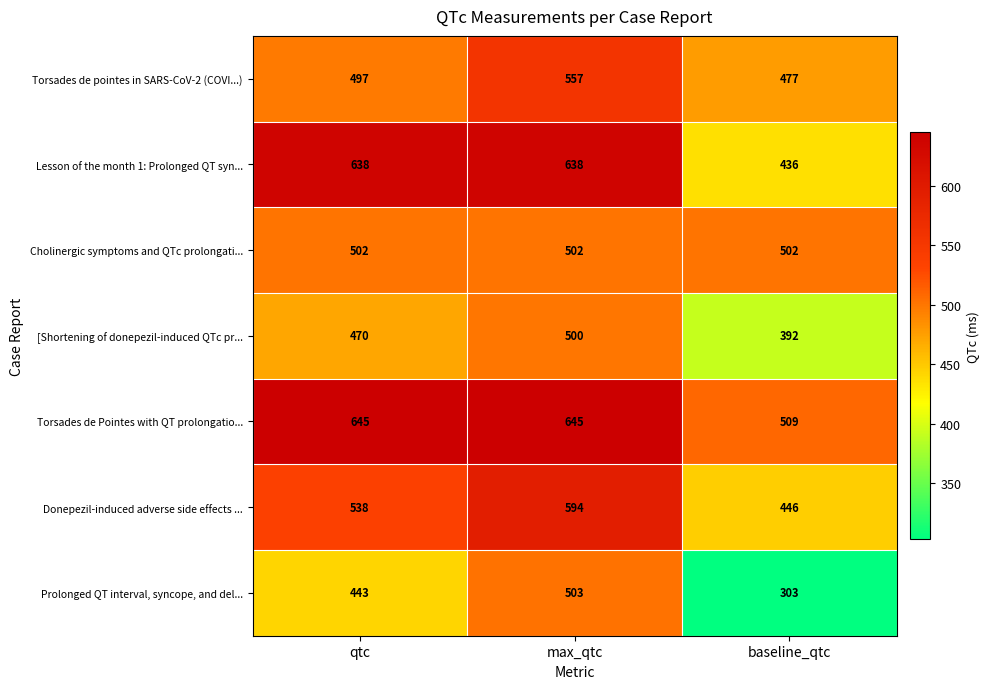

At baseline_qtc, list the series in order from largest to smallest.

Torsades de Pointes with QT prolongatio..., Cholinergic symptoms and QTc prolongati..., Torsades de pointes in SARS-CoV-2 (COVI...), Donepezil-induced adverse side effects ..., Lesson of the month 1: Prolonged QT syn..., [Shortening of donepezil-induced QTc pr..., Prolonged QT interval, syncope, and del...